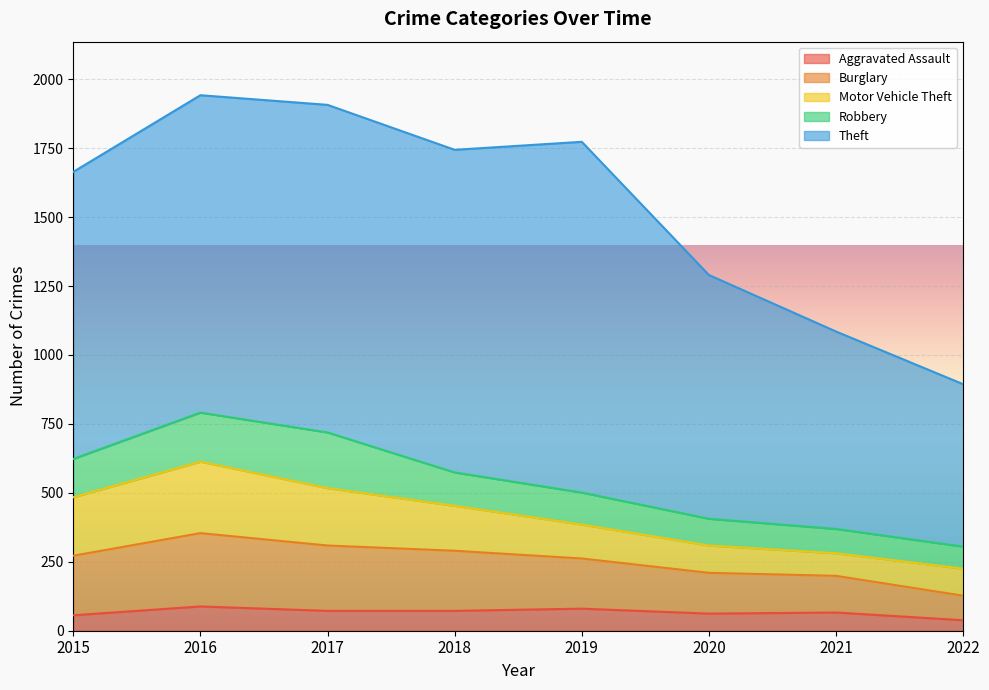

What are all the series names shown in the legend?

Aggravated Assault, Burglary, Motor Vehicle Theft, Robbery, Theft